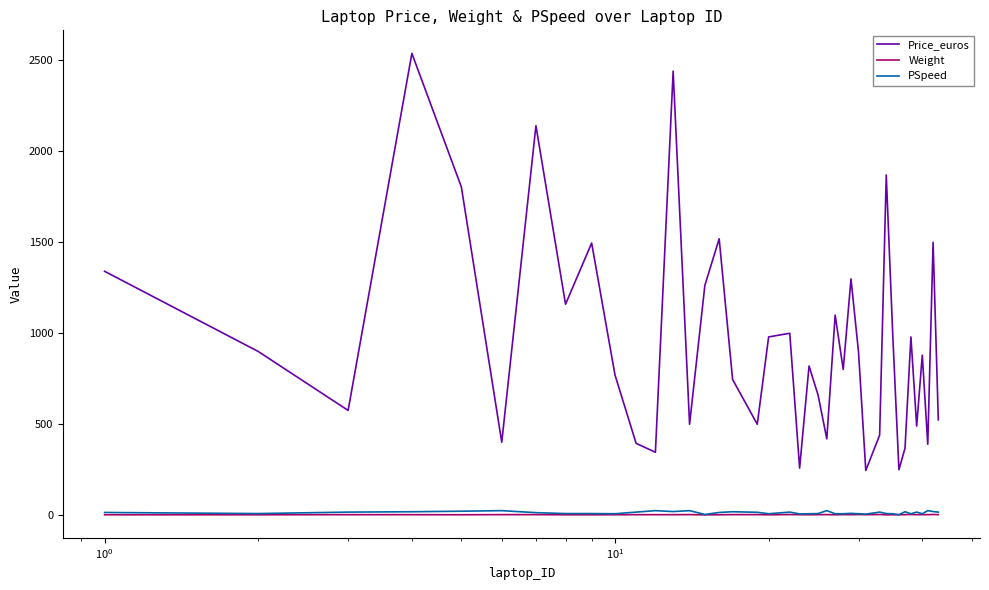

True or false: Price_euros and Weight cross at least once.

False